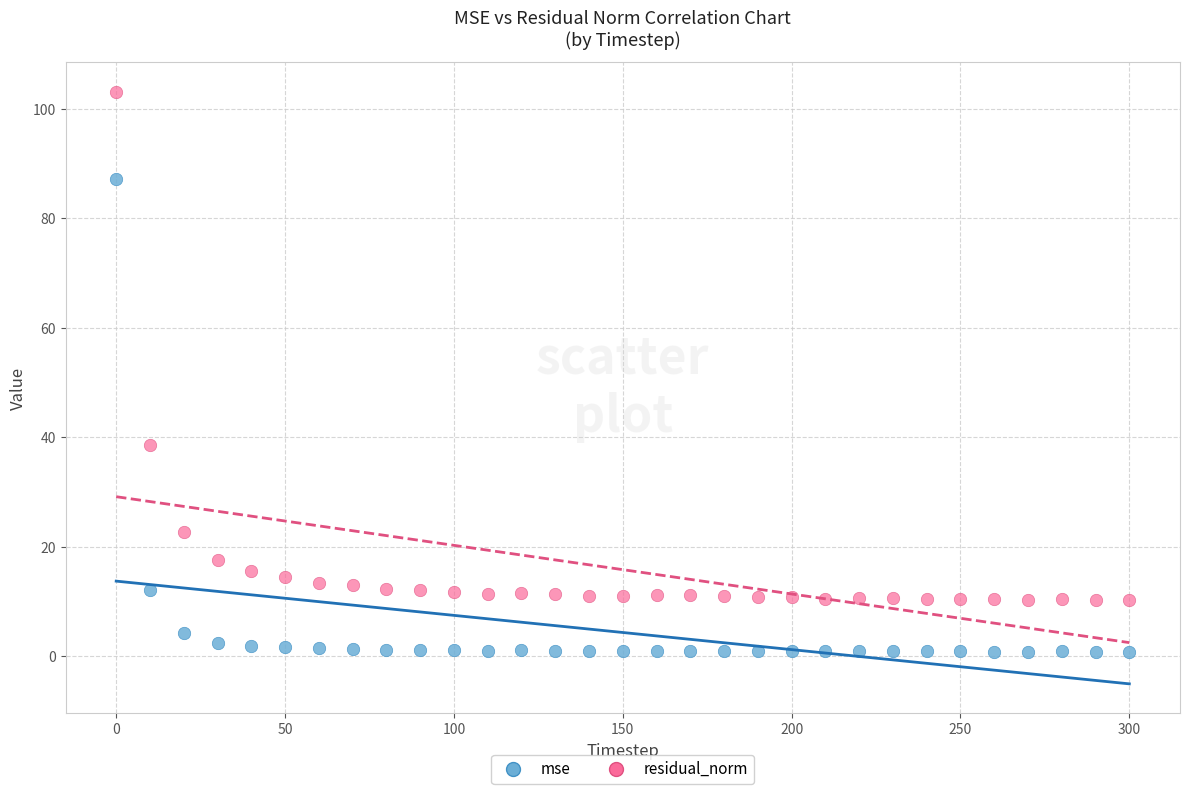

Across all data points, what is the range of X values (max minus min)?

300.0